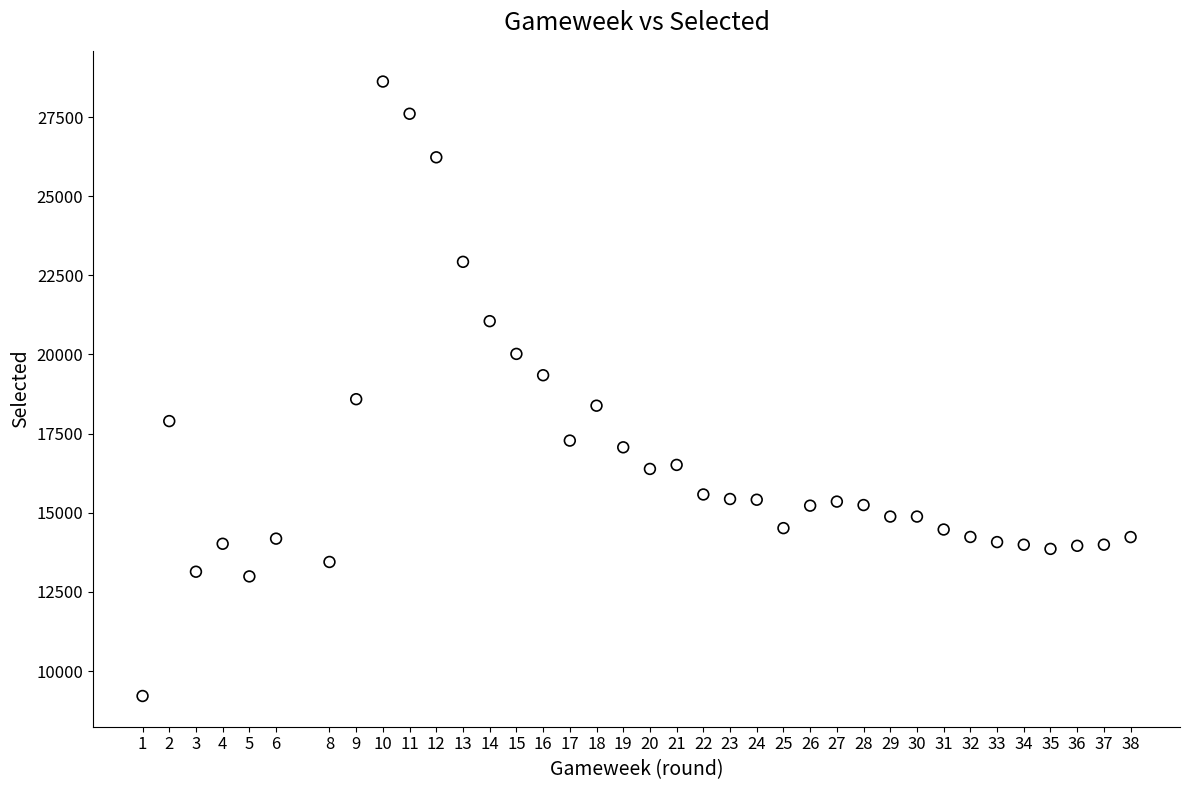

What is the range of X values (max minus min)?

37